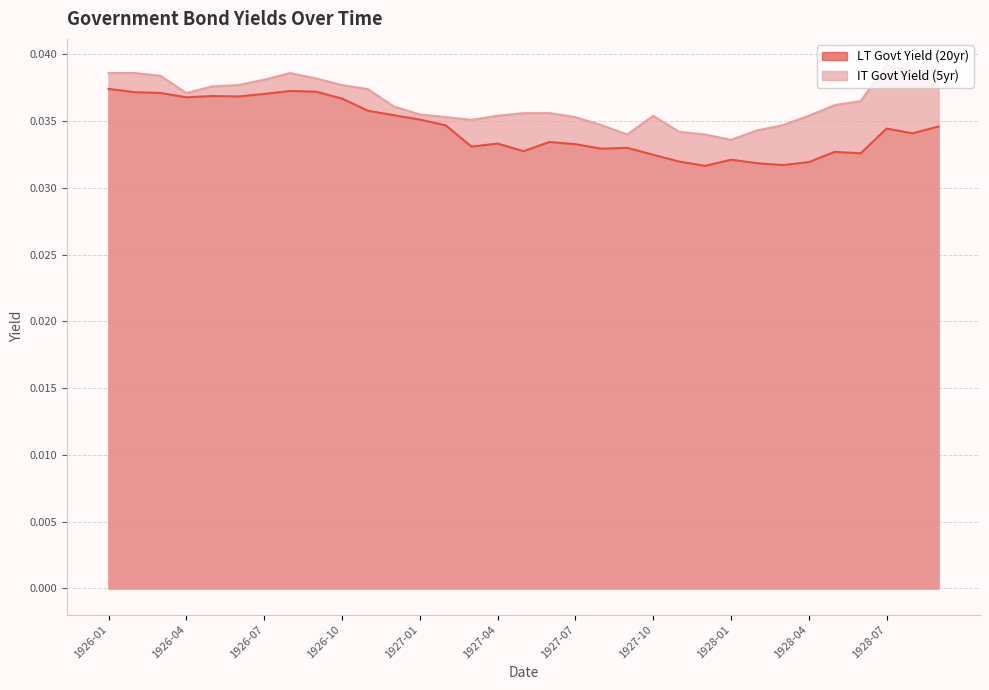

What is the label of the 23rd point from the right?

1926-11